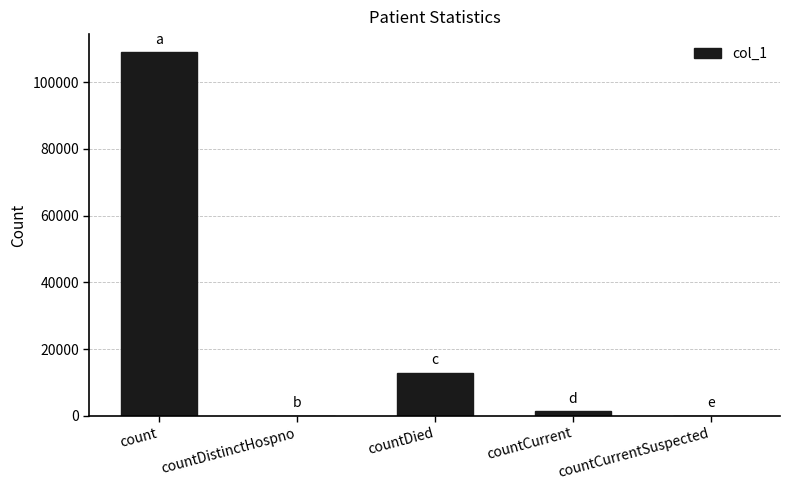

How many series are shown in this chart?

1